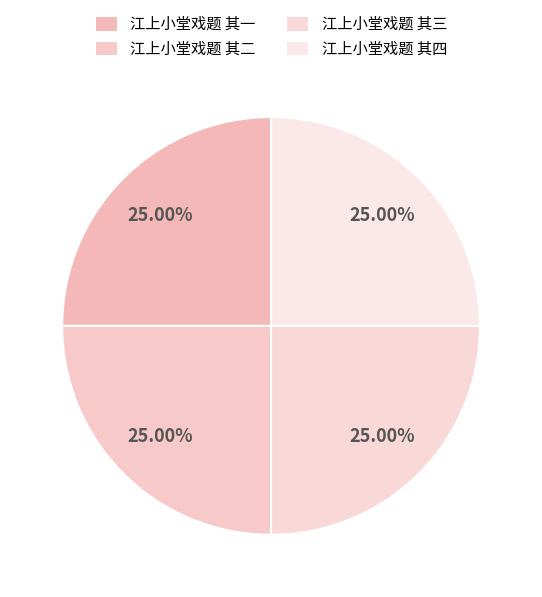

Is the sum of 江上小堂戏题 其一 and 江上小堂戏题 其二 greater than half?

No